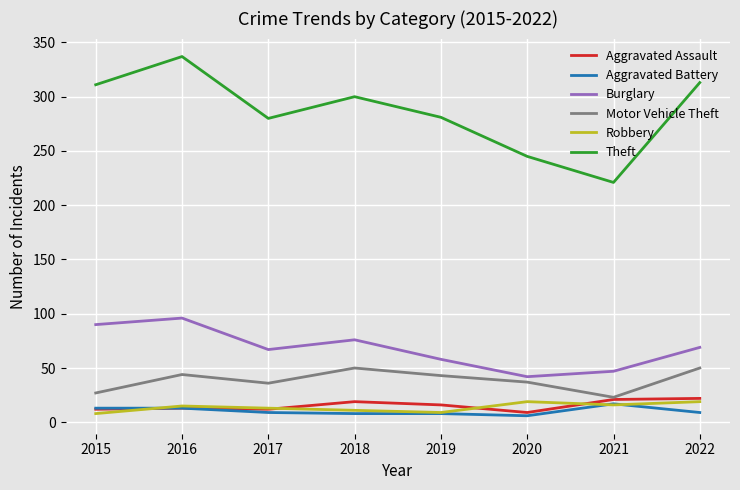

At which category does the chart reach its peak across all series?

2016